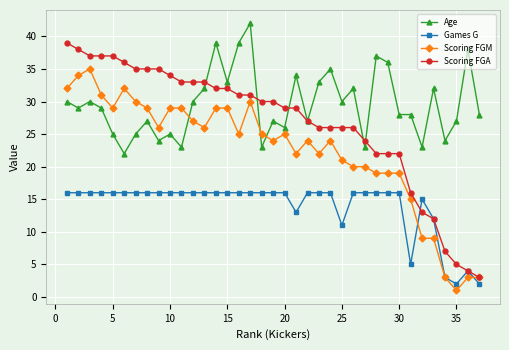

Which series has the largest total across all categories?

Age